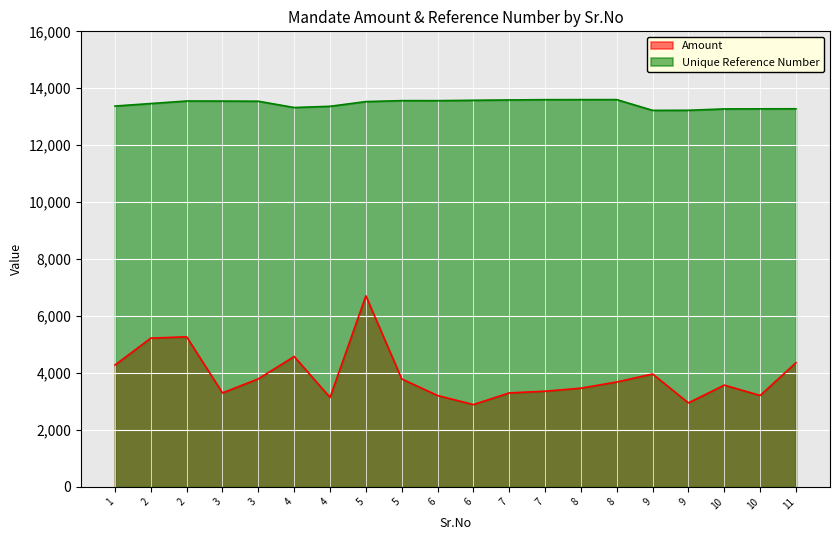

What is the value of the Amount point at the 13th from the left?

3300